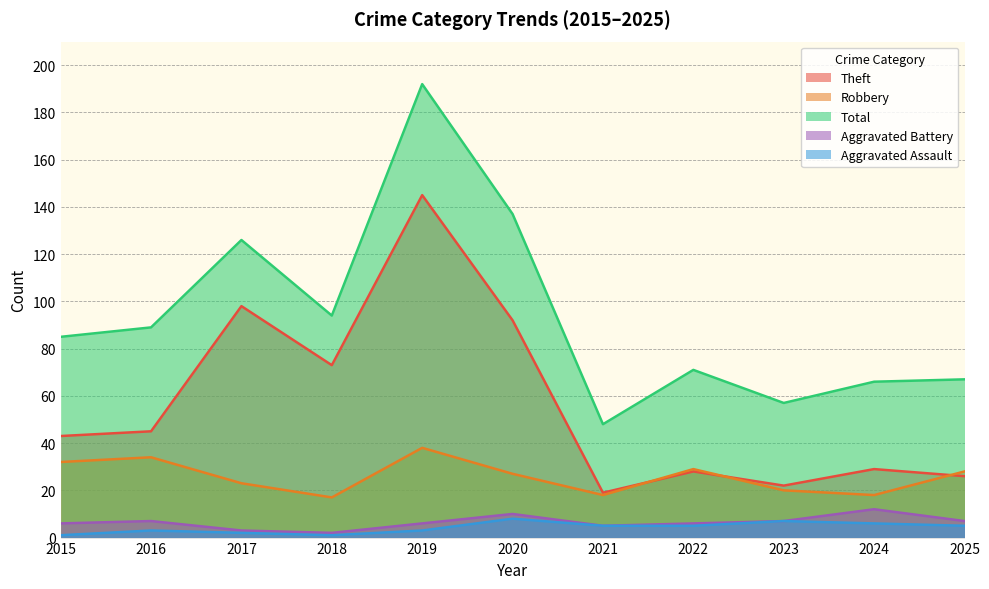

Where does the Theft series first go above 43?

2016